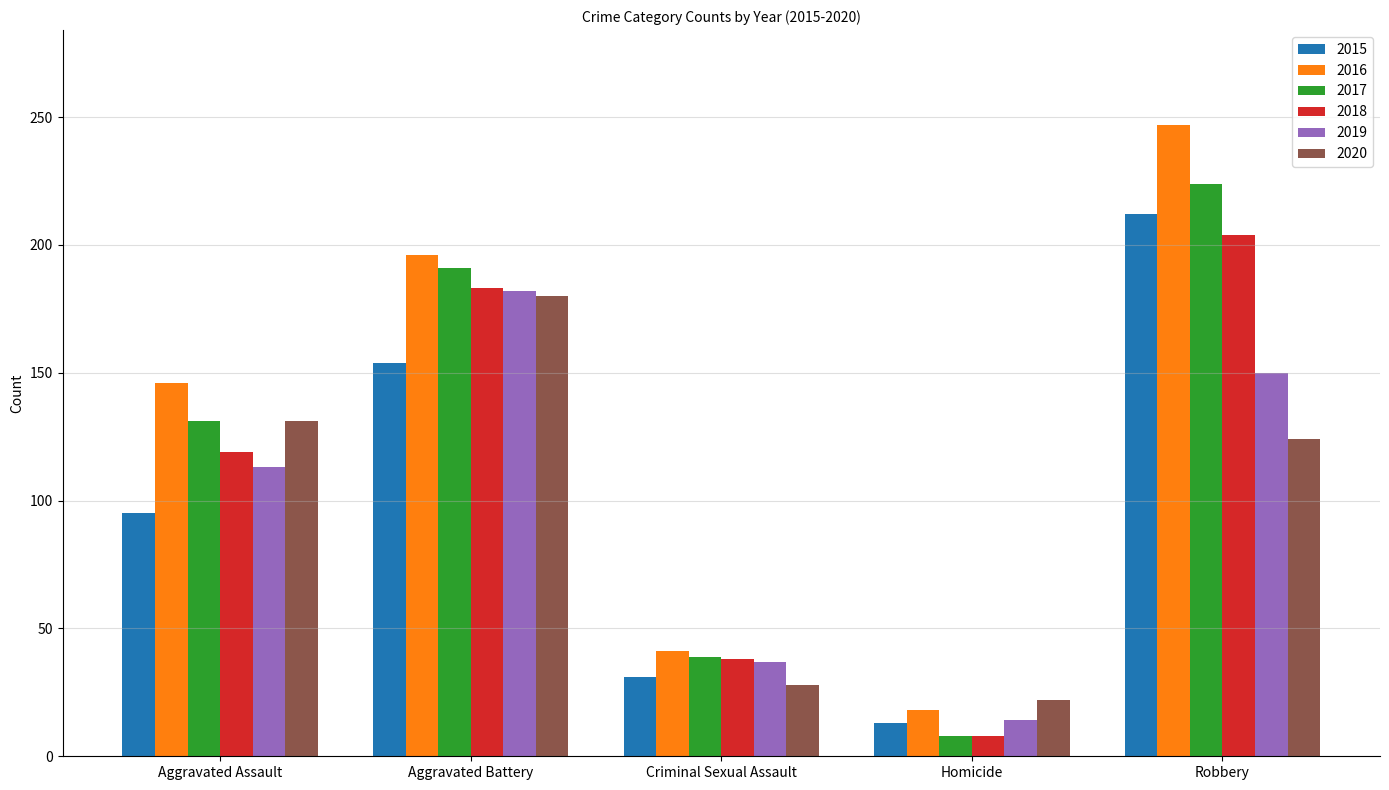

How many categories are shown in the chart?

5